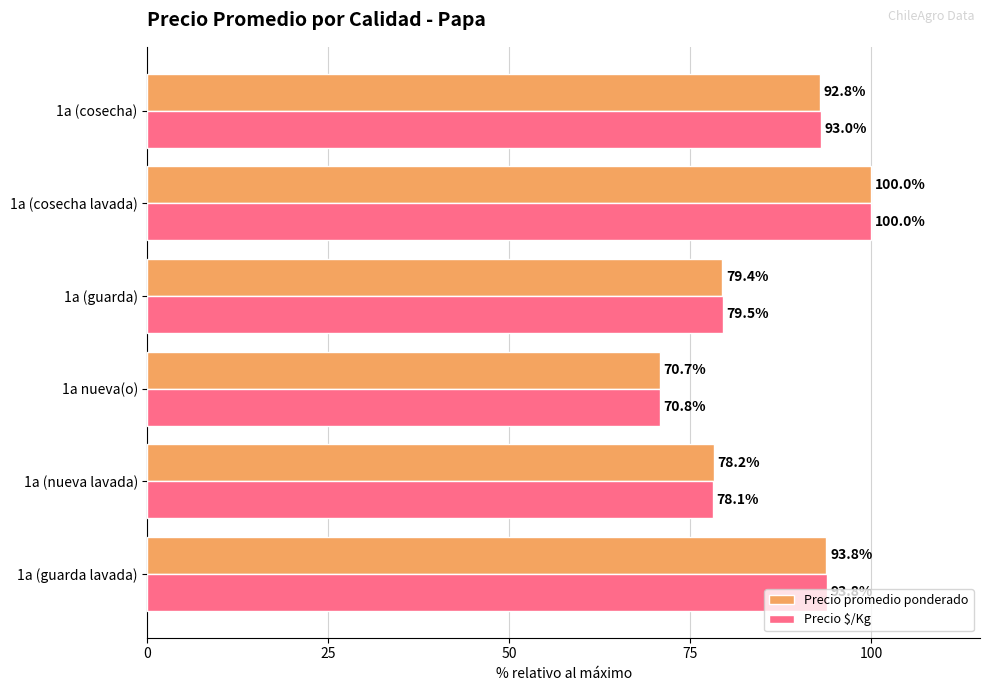

What are all the series names shown in the legend?

Precio promedio ponderado, Precio $/Kg